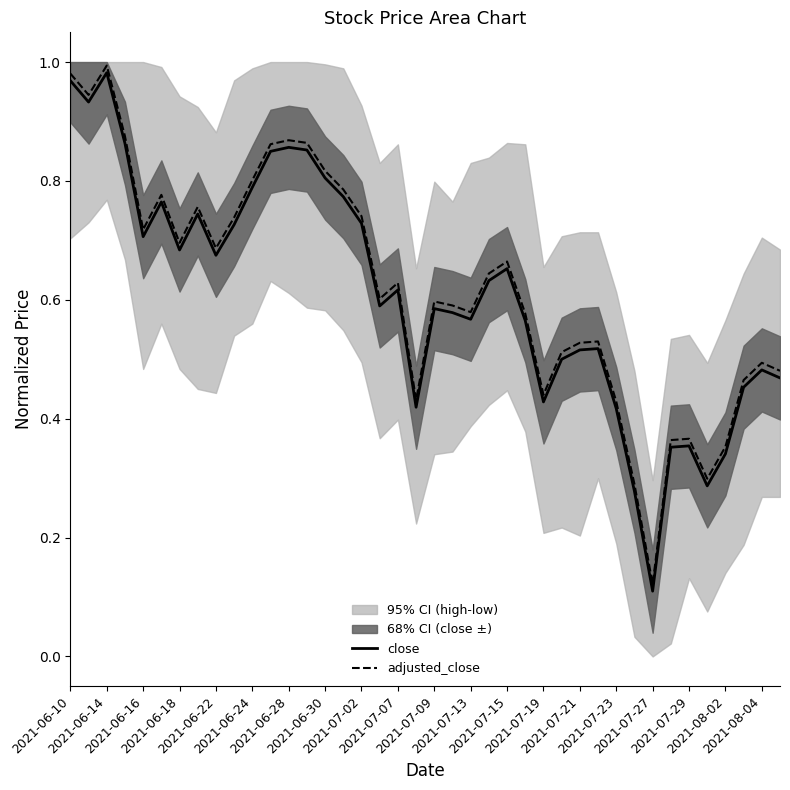

True or false: adjusted_close and close cross at least once.

False